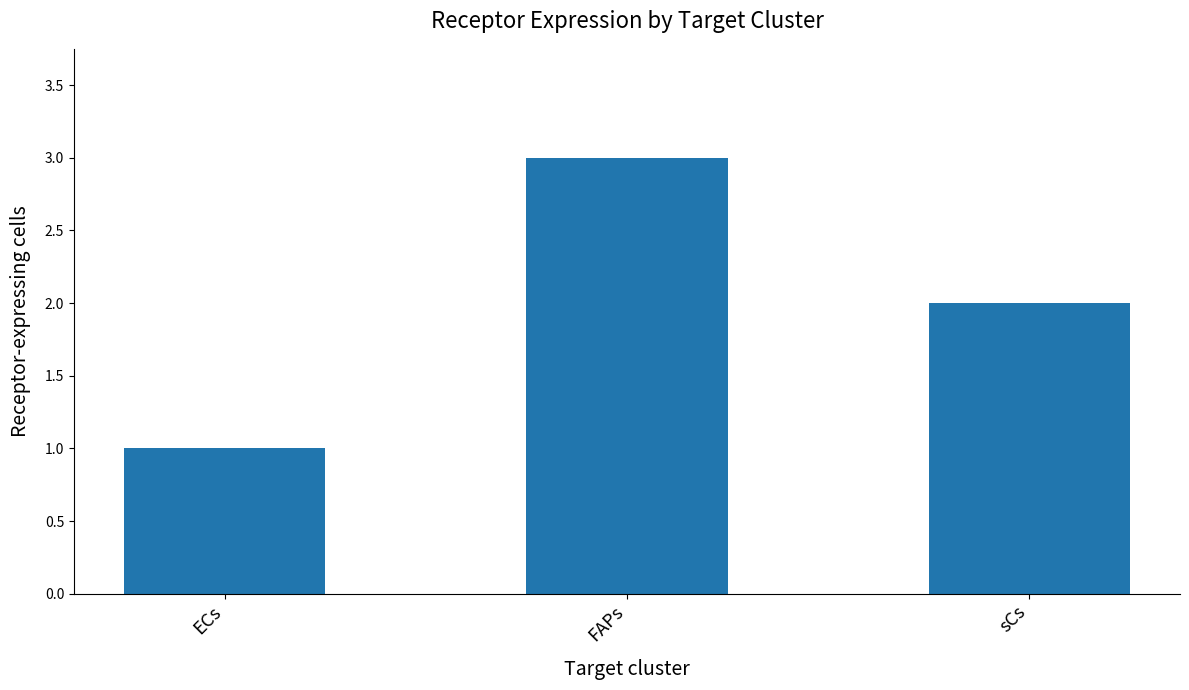

What is the difference between the maximum and minimum values?

2